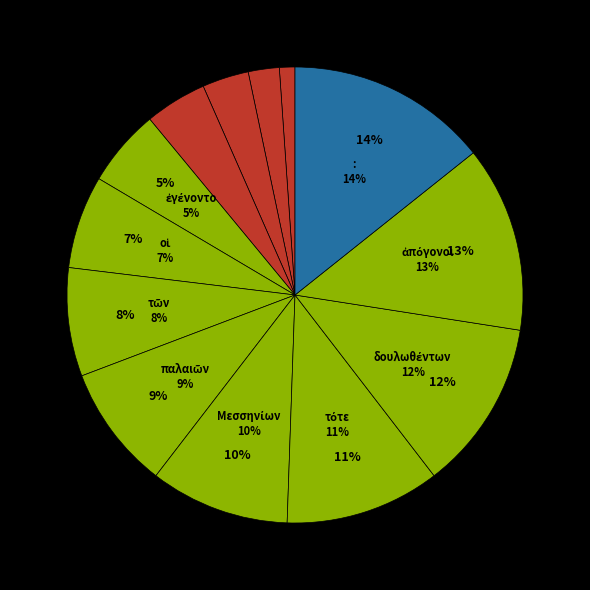

True or false: τότε accounts for 11% of the total.

True